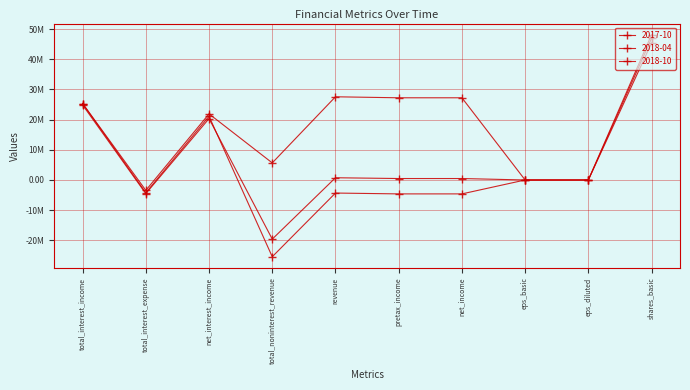

Reading left to right, what are all the values shown in this chart?

2017-10: total_interest_income=25354000.0	total_interest_expense=-3436000.0	net_interest_income=21919000.0	total_noninterest_revenue=5664000.0	revenue=27583000.0	pretax_income=27251000.0	net_income=27251000.0	eps_basic=0.6	eps_diluted=0.6	shares_basic=46985000.0
2018-04: total_interest_income=25347000.0	total_interest_expense=-4231000.0	net_interest_income=21116000.0	total_noninterest_revenue=-25449000.0	revenue=-4332000.0	pretax_income=-4612000.0	net_income=-4612000.0	eps_basic=-0.1	eps_diluted=-0.1	shares_basic=45420000.0
2018-10: total_interest_income=24867000.0	total_interest_expense=-4519000.0	net_interest_income=20348000.0	total_noninterest_revenue=-19608000.0	revenue=740000.0	pretax_income=482000.0	net_income=482000.0	eps_basic=0.0	eps_diluted=0.0	shares_basic=48180000.0